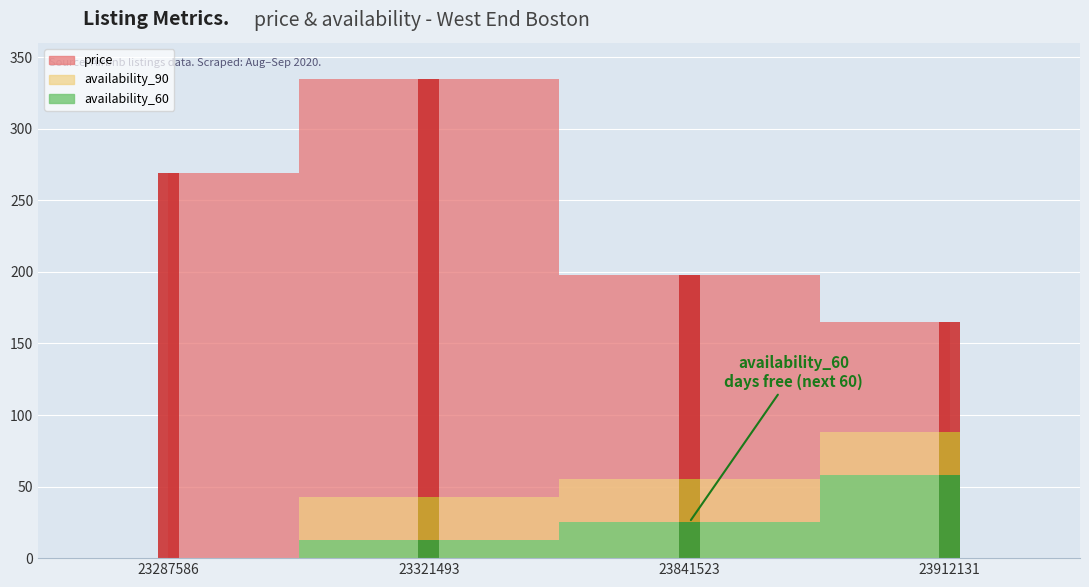

Reading left to right, what are all the values shown in this chart?

price: 23287586=269.0	23321493=334.9	23841523=198.0	23912131=165.0
availability_60: 23287586=0.0	23321493=13.0	23841523=25.0	23912131=58.0
availability_90: 23287586=0.0	23321493=43.0	23841523=55.0	23912131=88.0